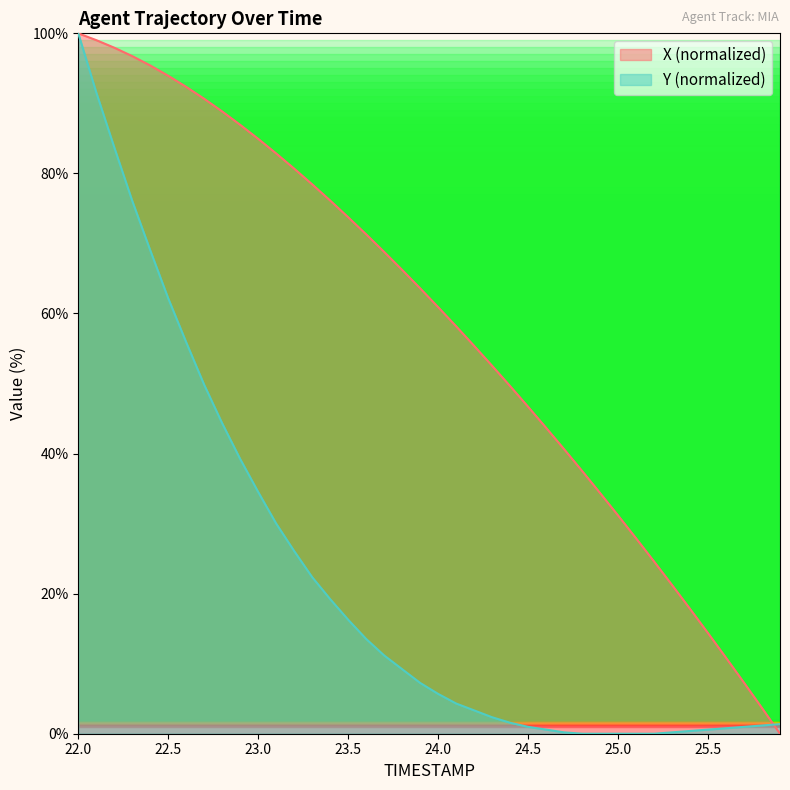

What is the maximum value shown in the chart?

100.0